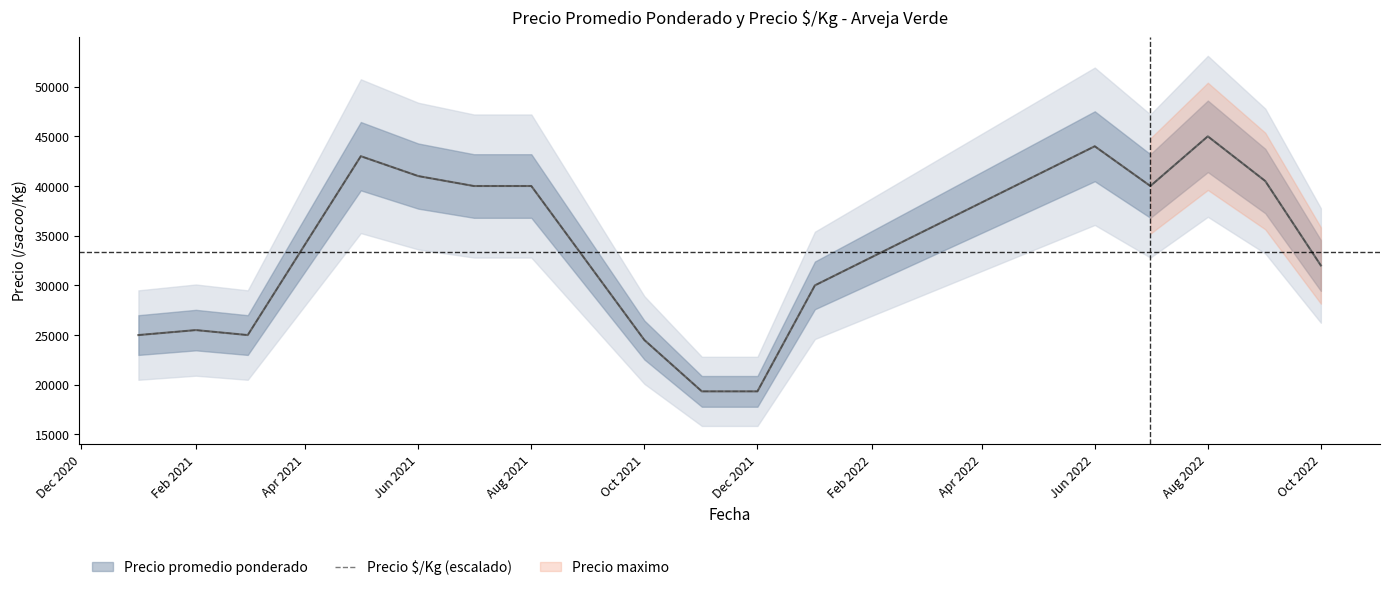

What is the maximum value for Precio $/Kg (escalado)?

45000.0